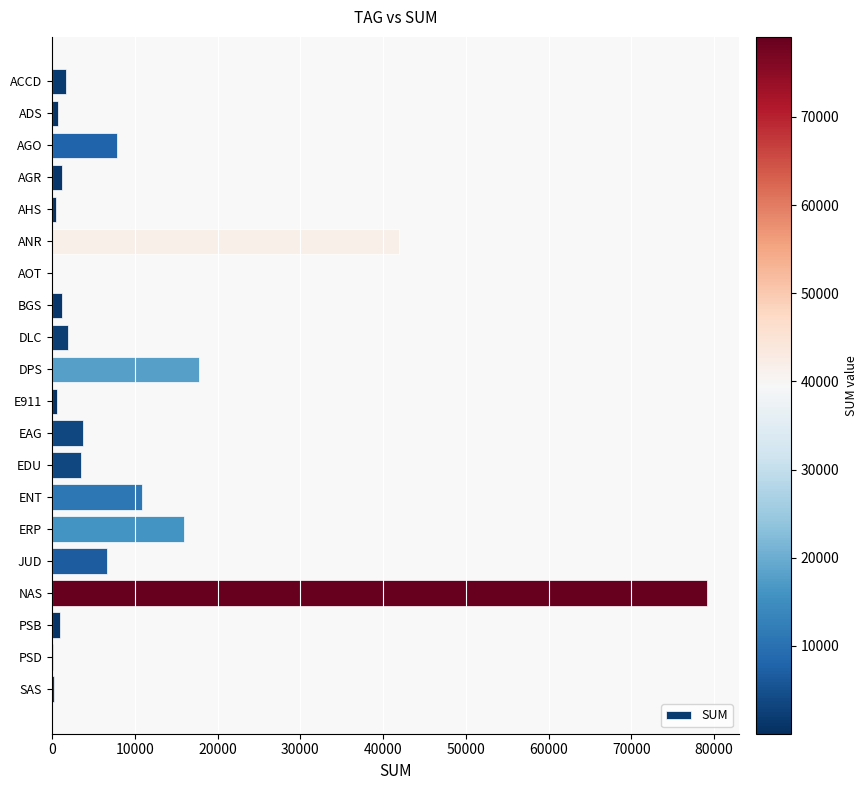

The chart shows a value of 4800.2 at AGO. True or false?

False